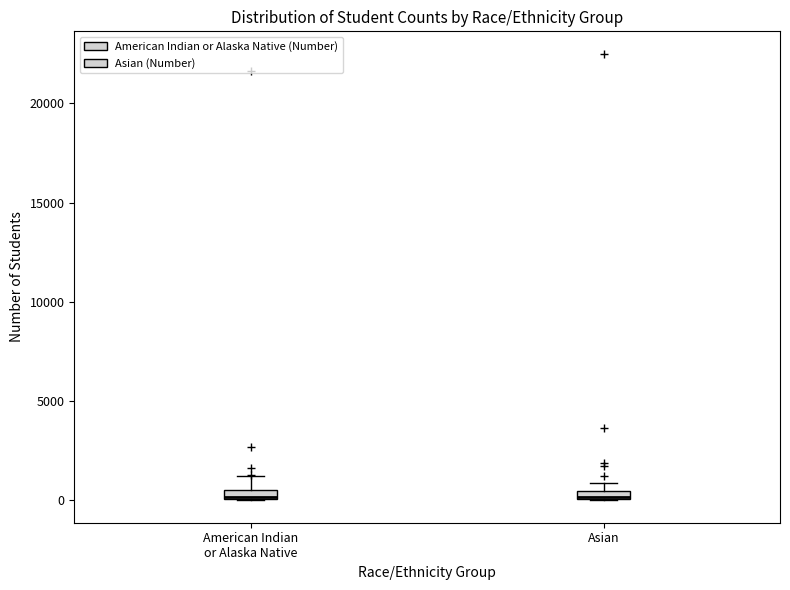

Where is the lower edge of the box for American Indian or Alaska Native on the y-axis? The values are not printed on the chart, so give them approximately, as read against the axis.

0